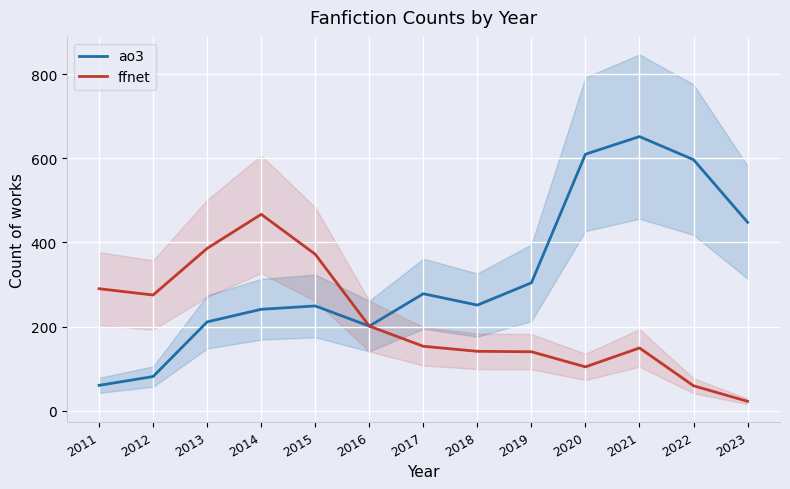

The ao3 series shows 201 at 2016. True or false?

True